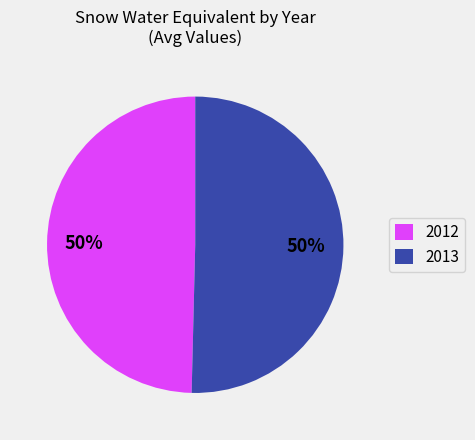

How many segments does this pie chart have?

2